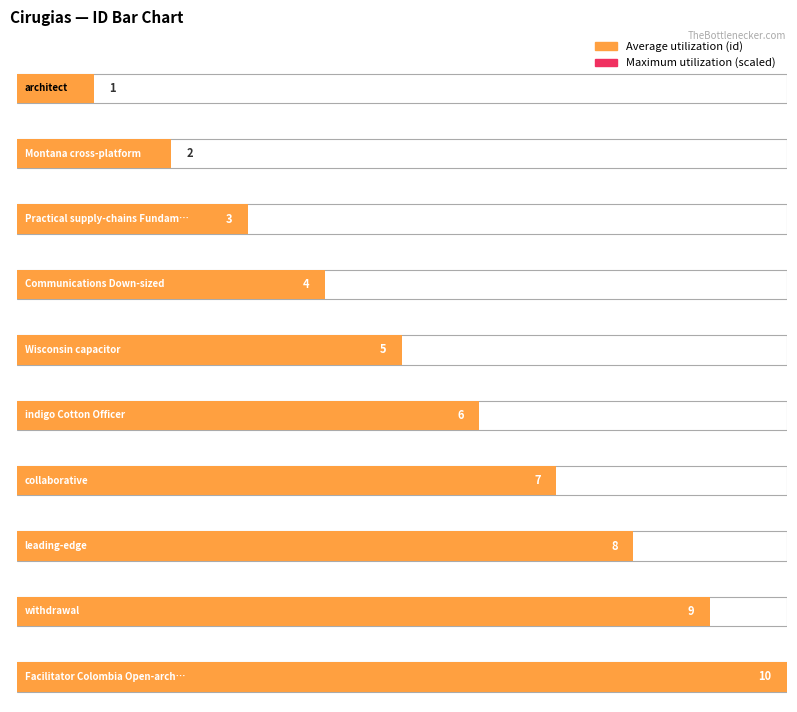

List the labels in order of Maximum utilization value, largest first.

Facilitator Colombia Open-architected, withdrawal, leading-edge, collaborative, indigo Cotton Officer, Wisconsin capacitor, Communications Down-sized, Practical supply-chains Fundamental, Montana cross-platform, architect